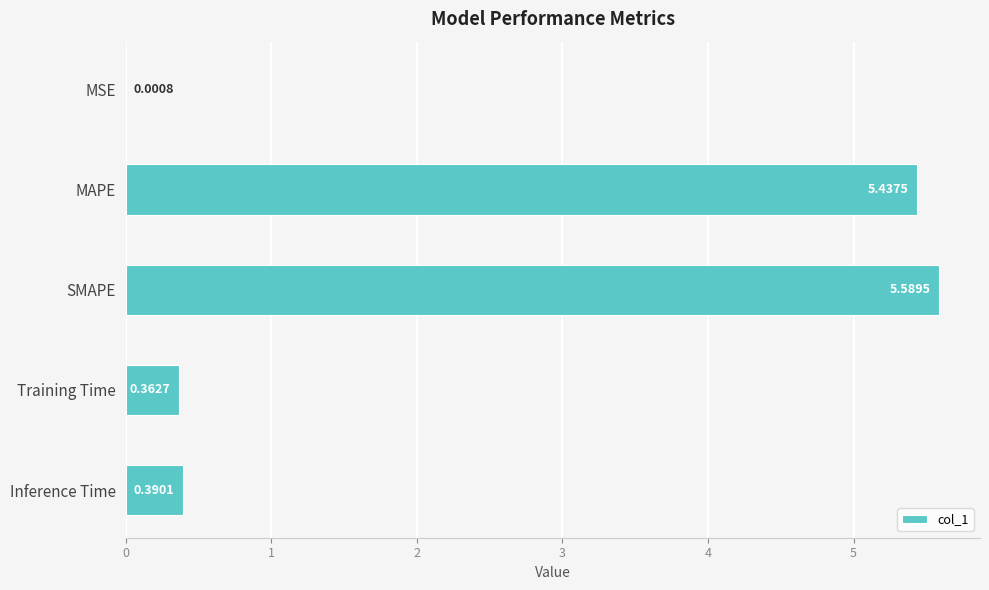

Does the chart contain stacked bars?

No